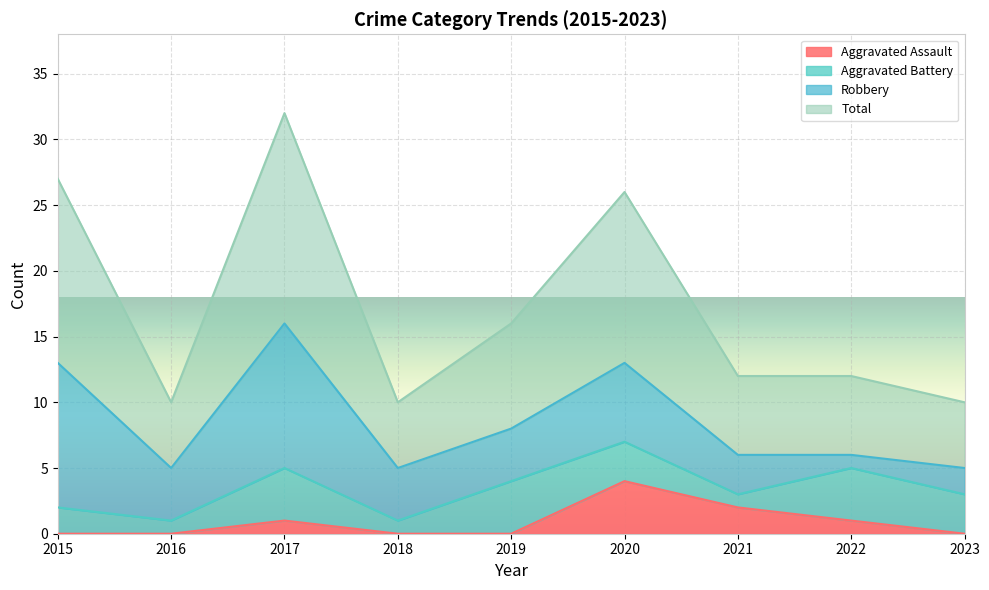

How many lines are shown in the chart?

4